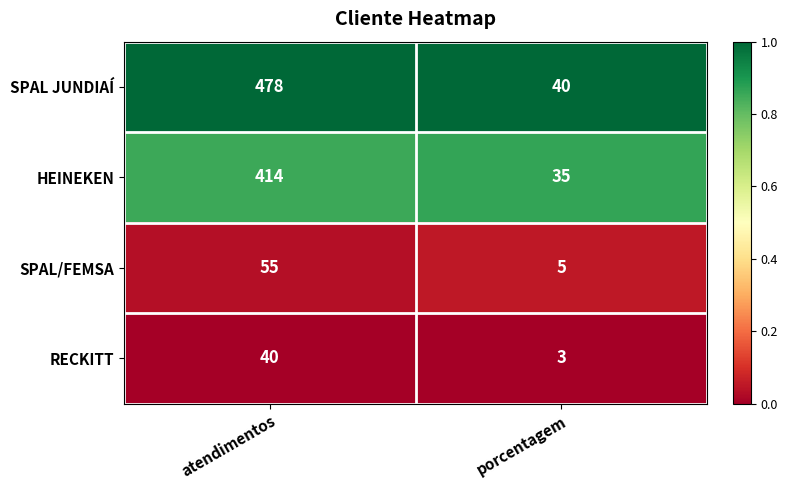

What value does the RECKITT series have at atendimentos, to the nearest 10?

40